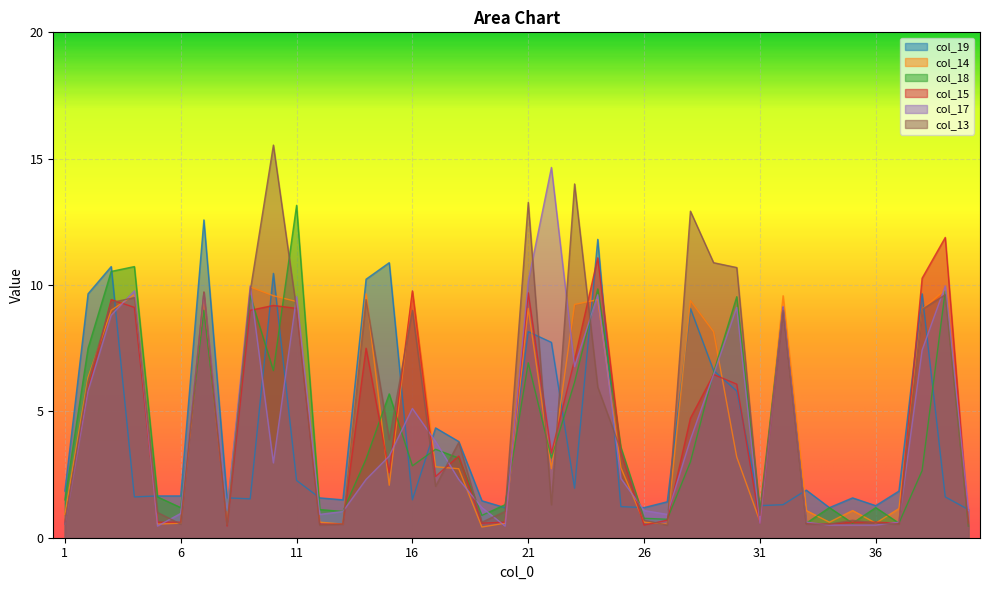

What is the difference between the col_14 values at 10 and 17?

6.8